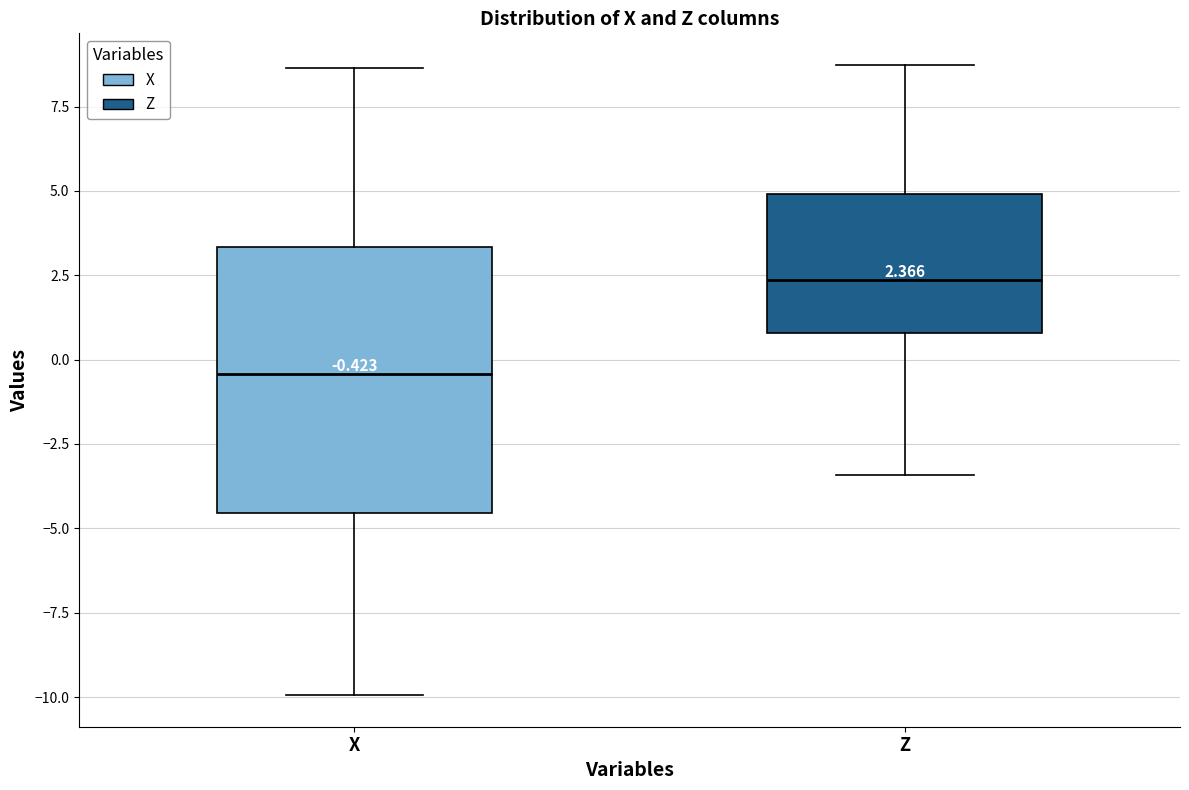

Which box is the tallest, from its lower edge to its upper edge?

X